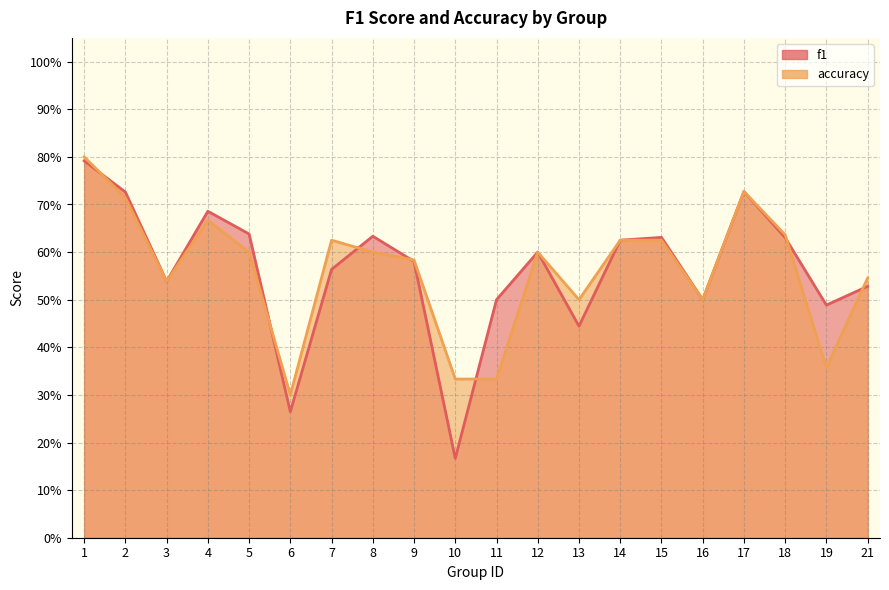

What is the approximate value of f1 at 13?

0.4